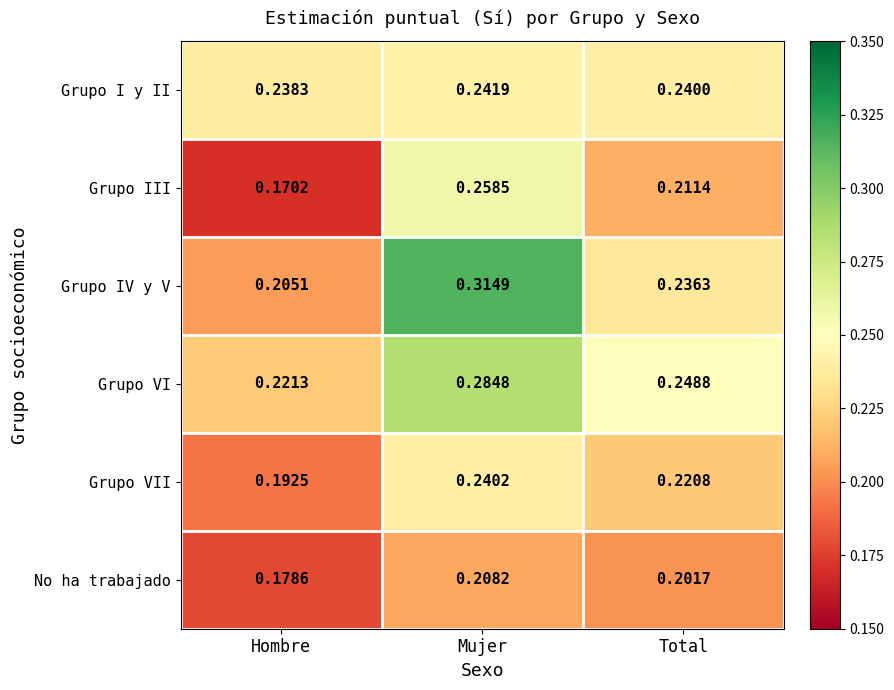

At which label is No ha trabajado closest to 0?

Hombre